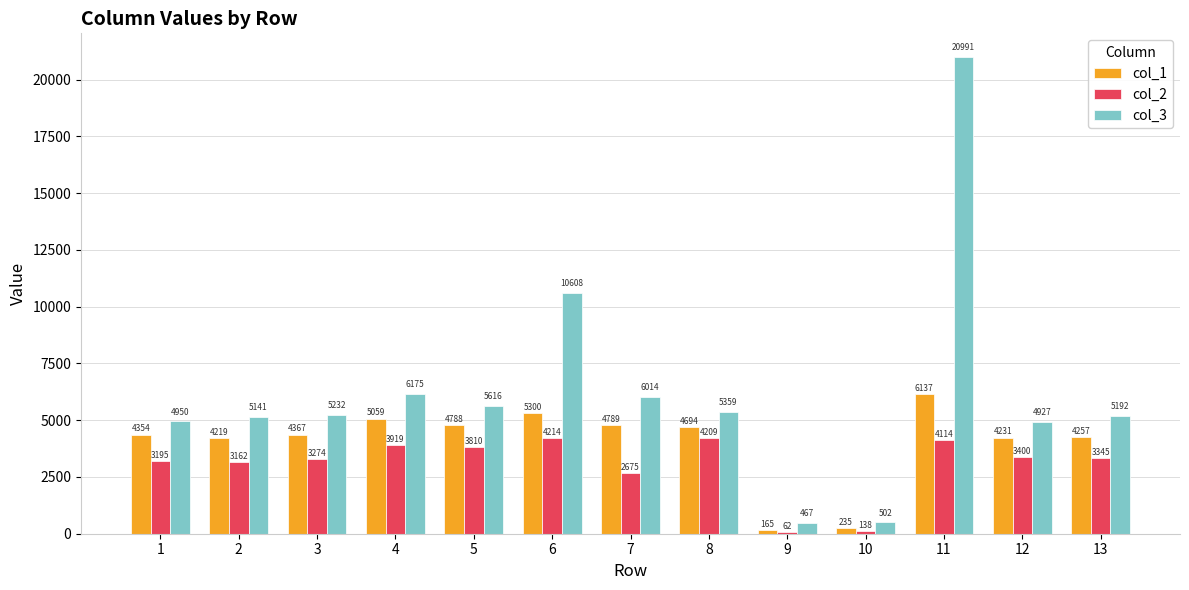

Count the number of data series in this chart.

3